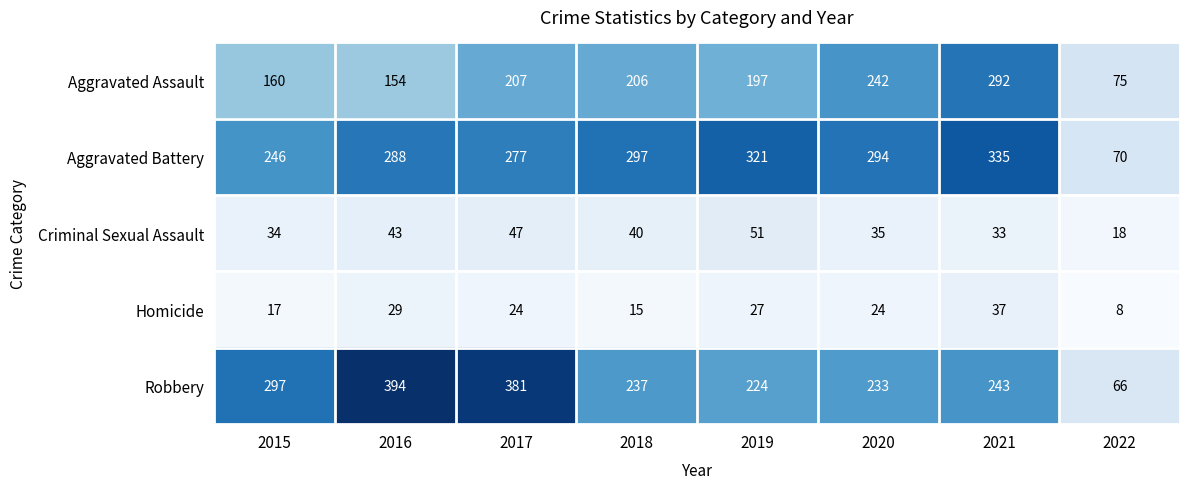

What is the difference between the Homicide values at 2020 and 2019?

3